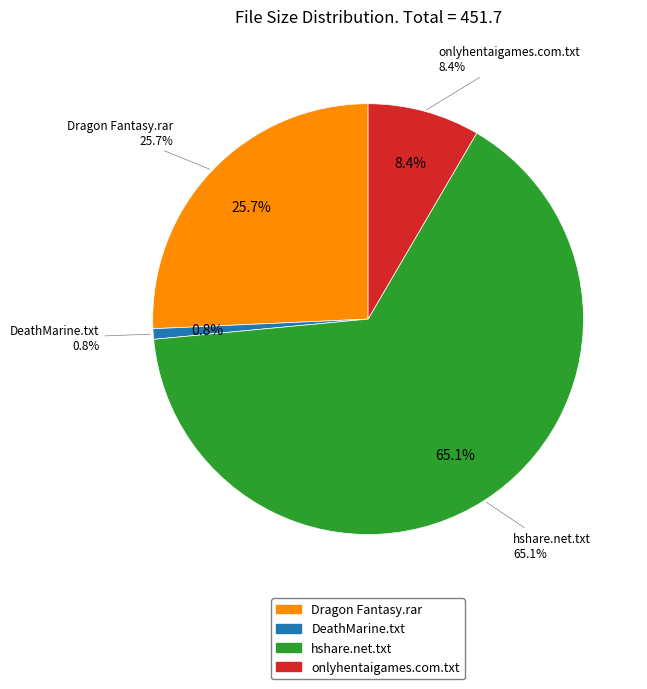

To the nearest percent, what portion does Dragon Fantasy.rar represent?

26%